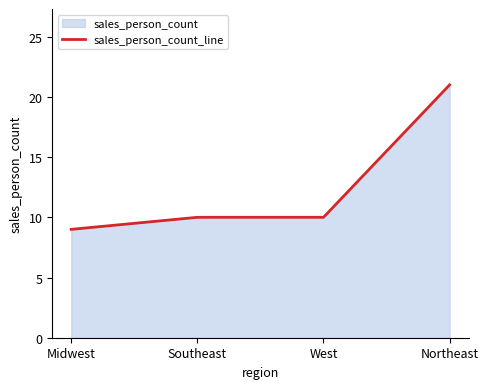

What is the change in value from Midwest to Northeast?

+12